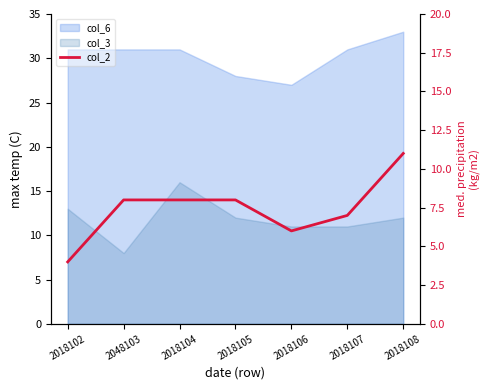

Does the chart display data point markers on the line(s)?

No